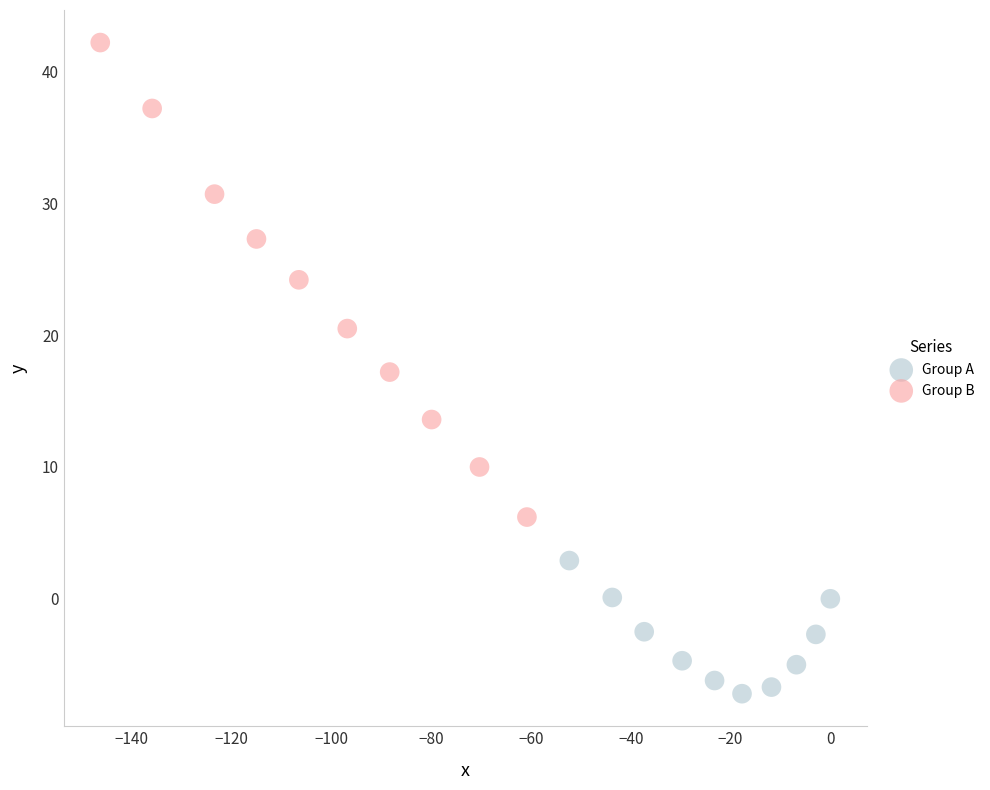

Which series has the widest spread of Y values?

Group B